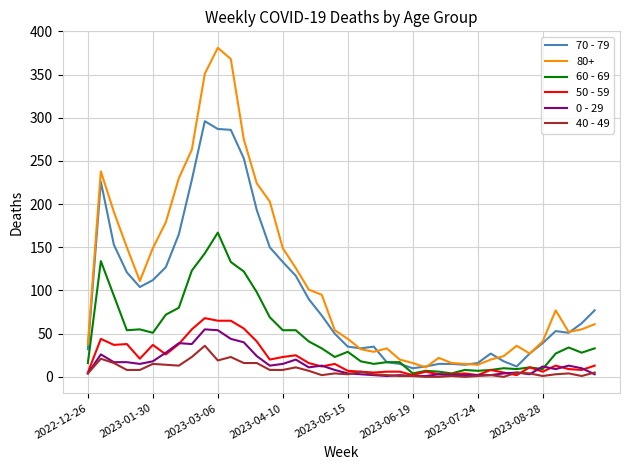

True or false: 80+ and 0 - 29 intersect in this chart.

False